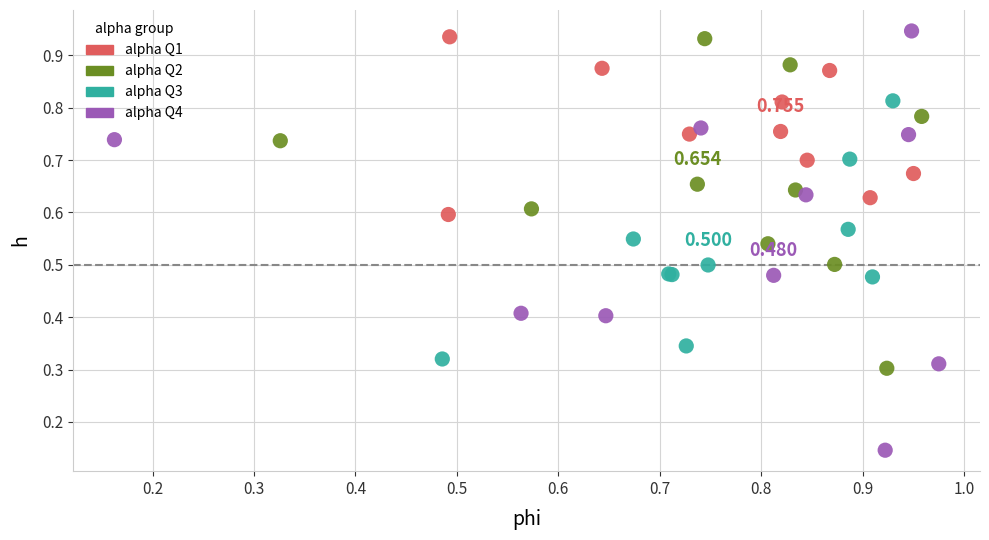

What are all the series names shown in the legend?

alpha Q1, alpha Q2, alpha Q3, alpha Q4